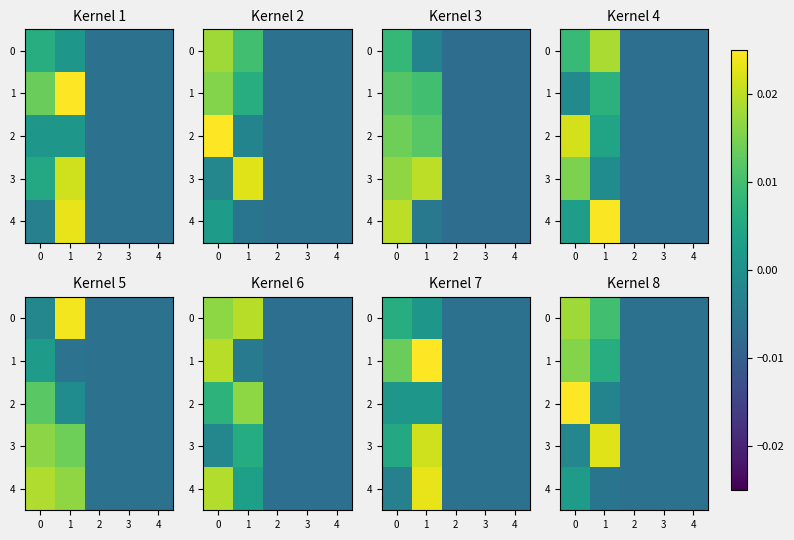

Which has a higher value, 2 or 4?

2